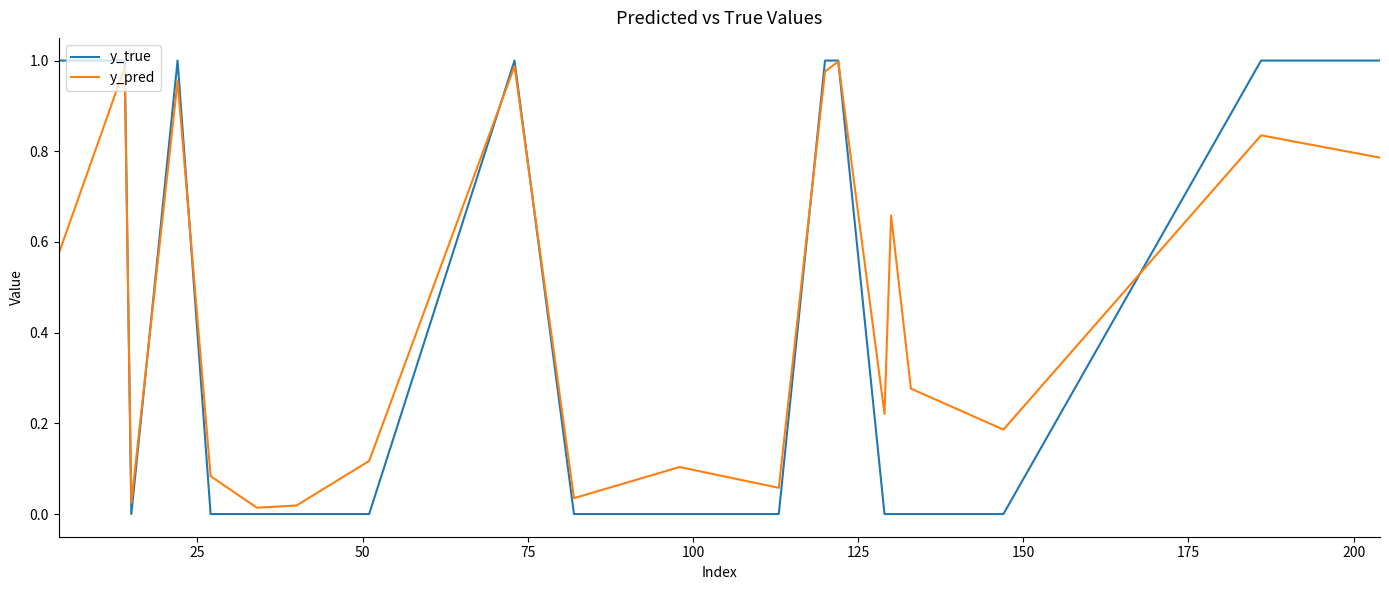

Which series ends up on top after the final intersection of y_true and y_pred?

y_true